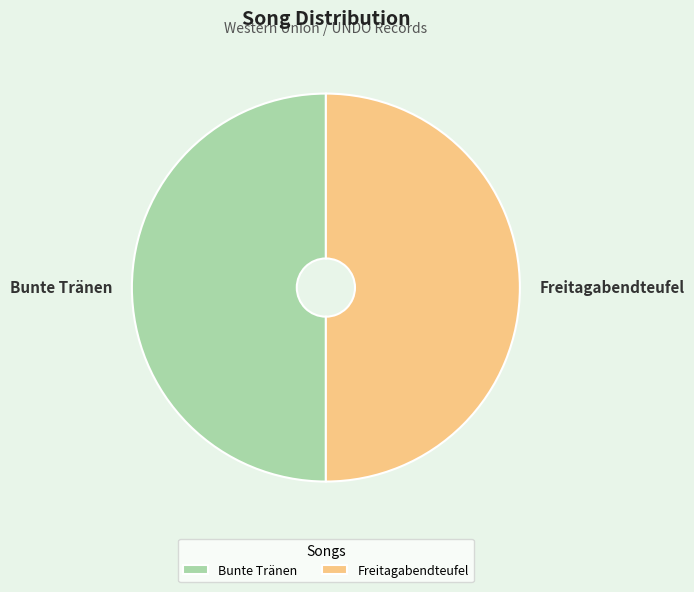

Is it true that Bunte Tränen is 55% of the pie?

False